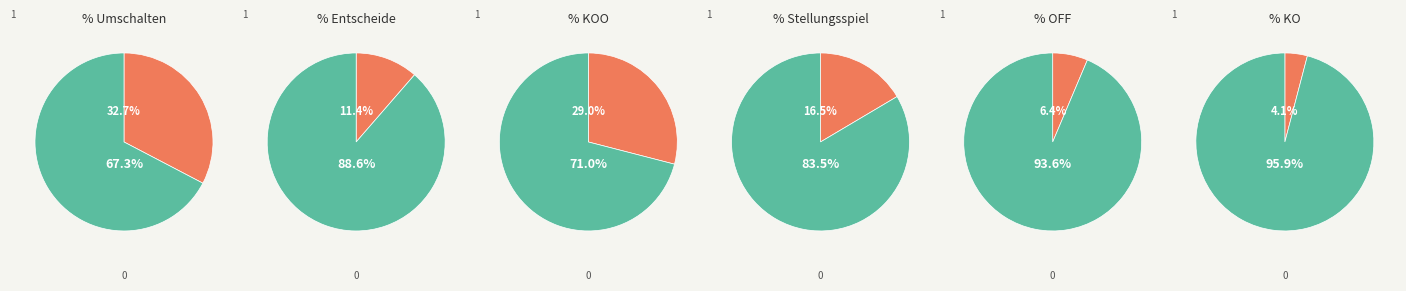

Does 6 represent more than half of the total?

No